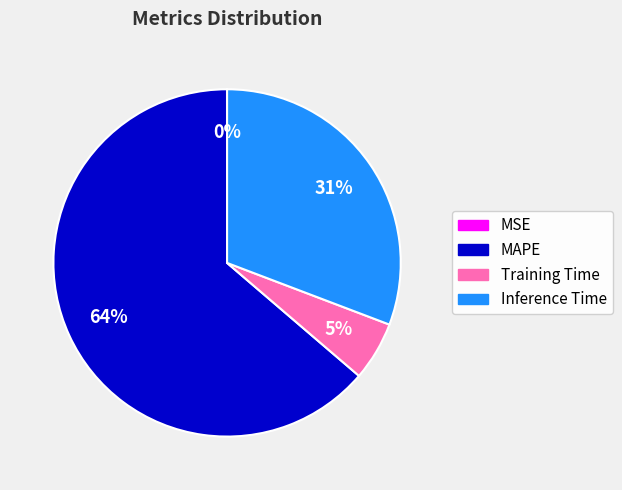

Which has a higher value, Inference Time or MAPE?

MAPE